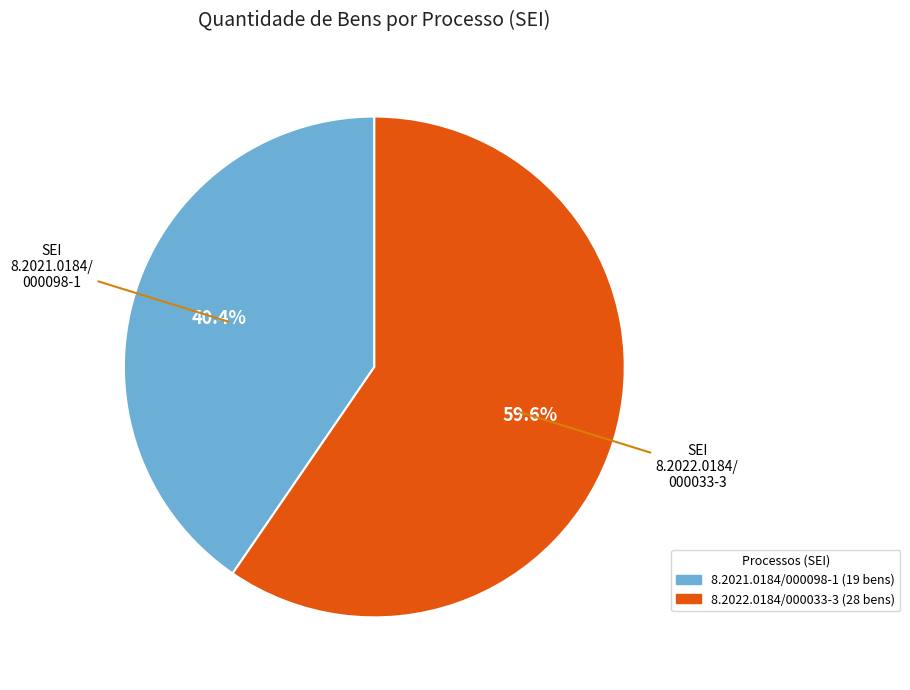

Is it true that 8.2022.0184/000033-3 is 69% of the pie?

False